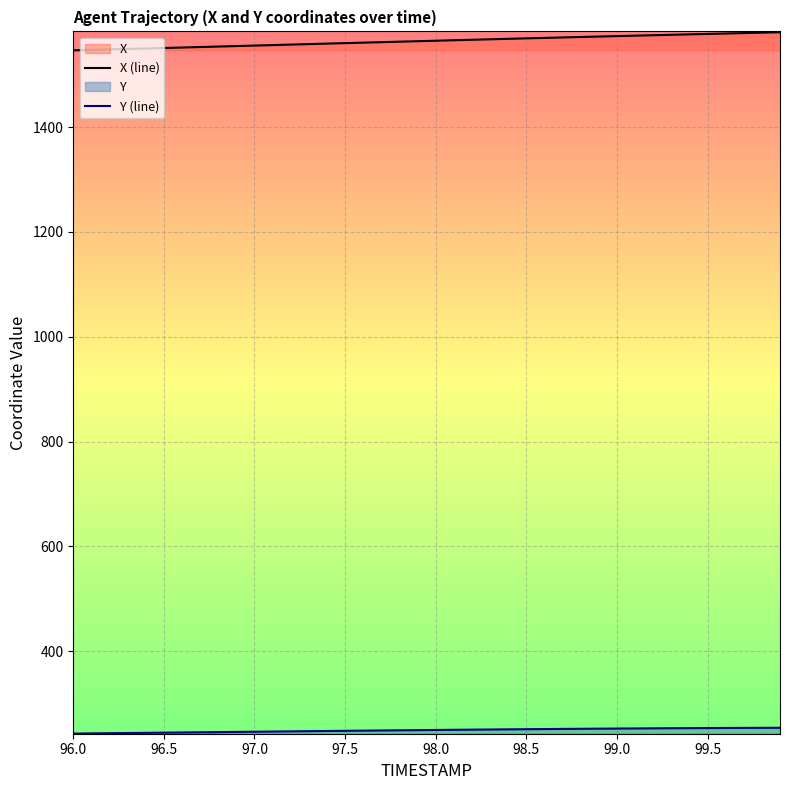

Which series has the largest total across all categories?

X (line)